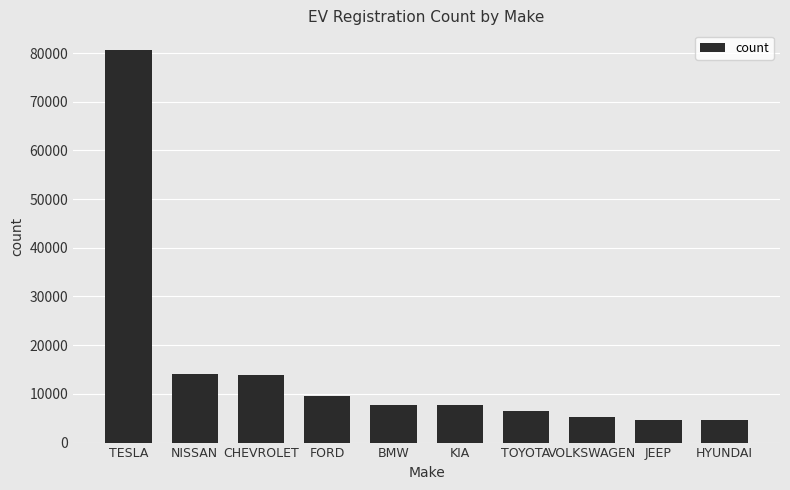

What is the sum of all values?

154163